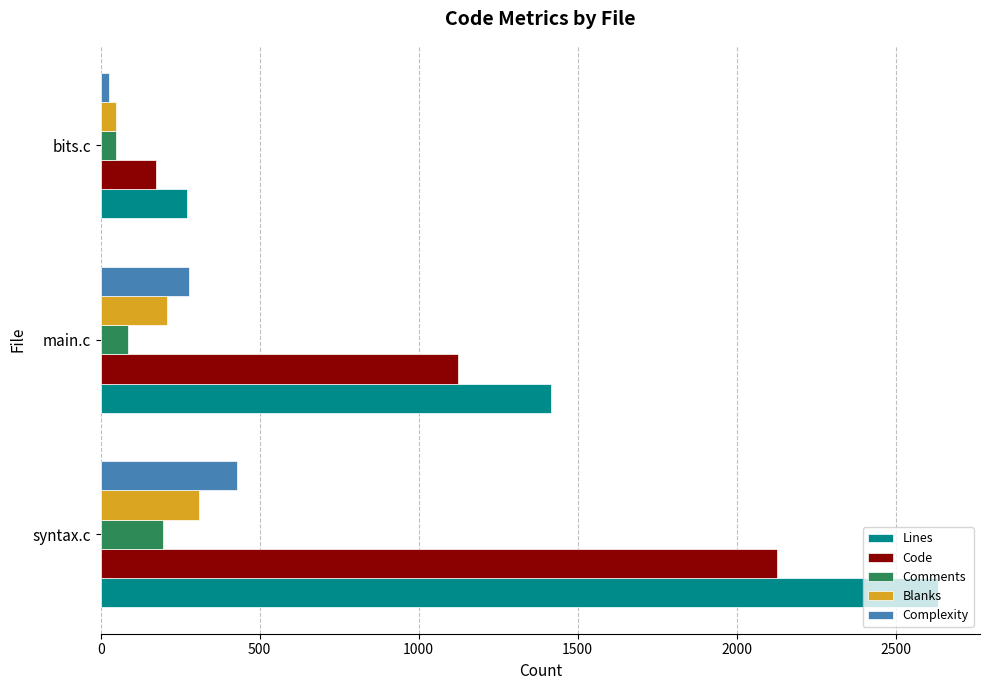

At which label does Code reach its minimum?

bits.c